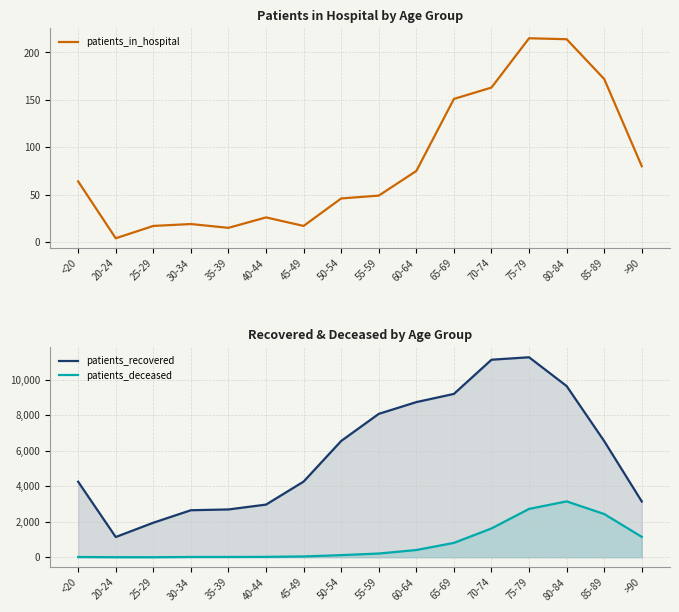

Which series changed the most between 20-24 and 35-39?

patients_recovered